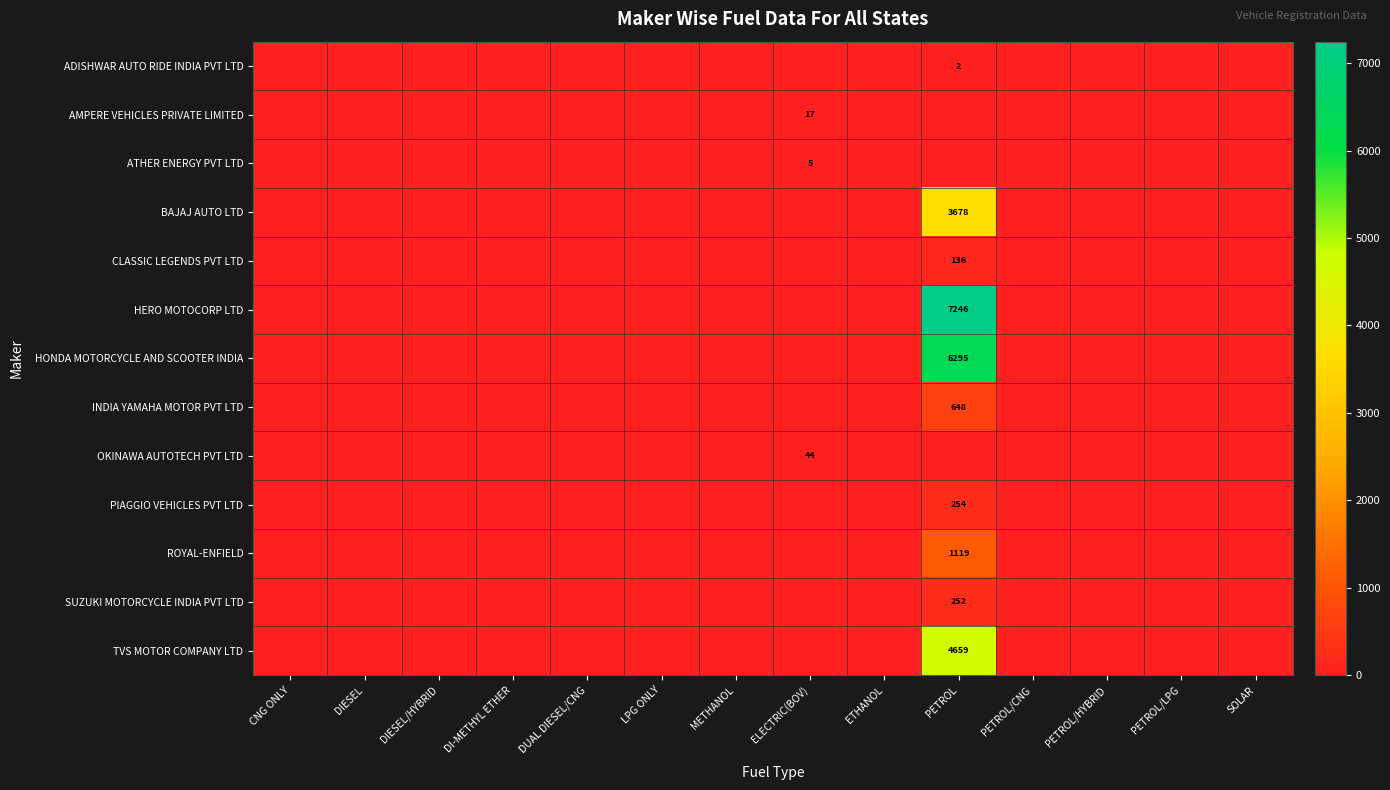

What is the greatest value displayed?

7246